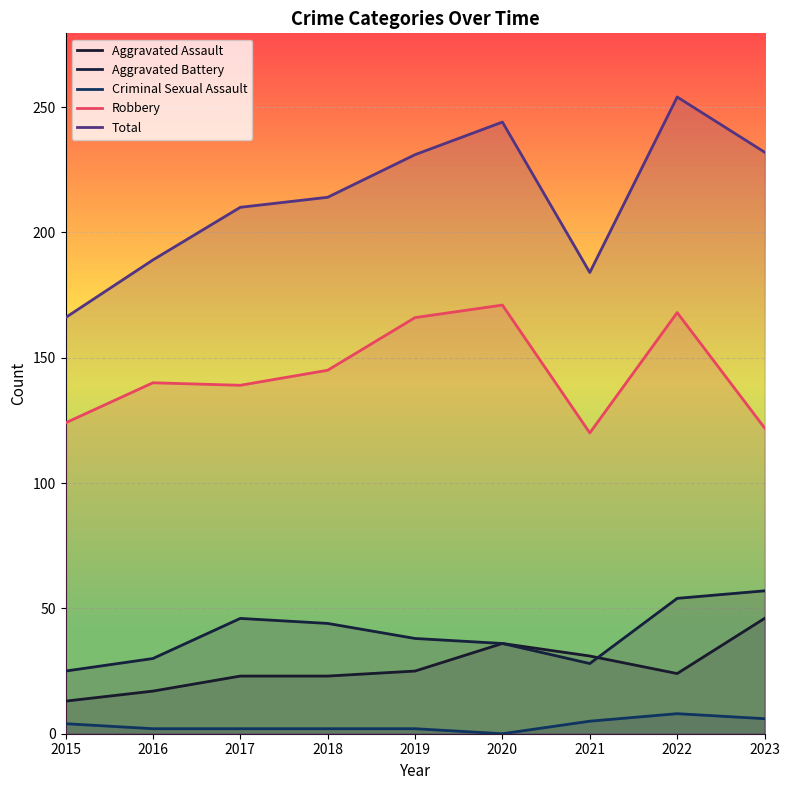

What is the value of the Robbery point at the 4th from the left?

145